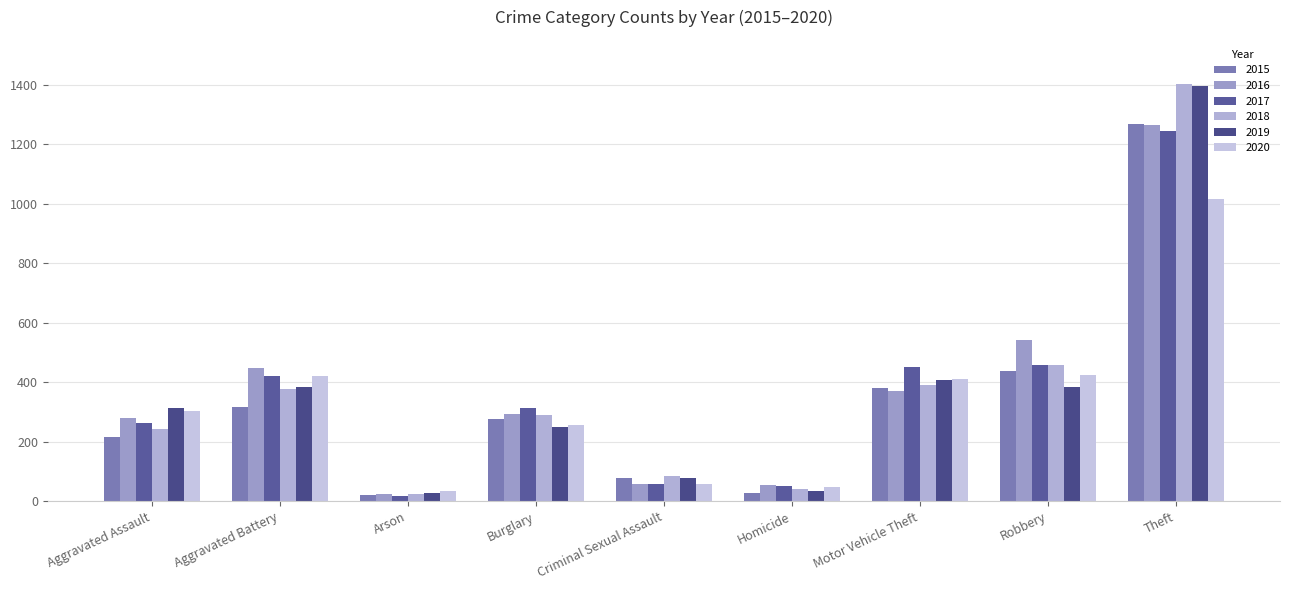

Is the value of 2015 at Criminal Sexual Assault greater than the value of 2017 at Aggravated Assault?

No